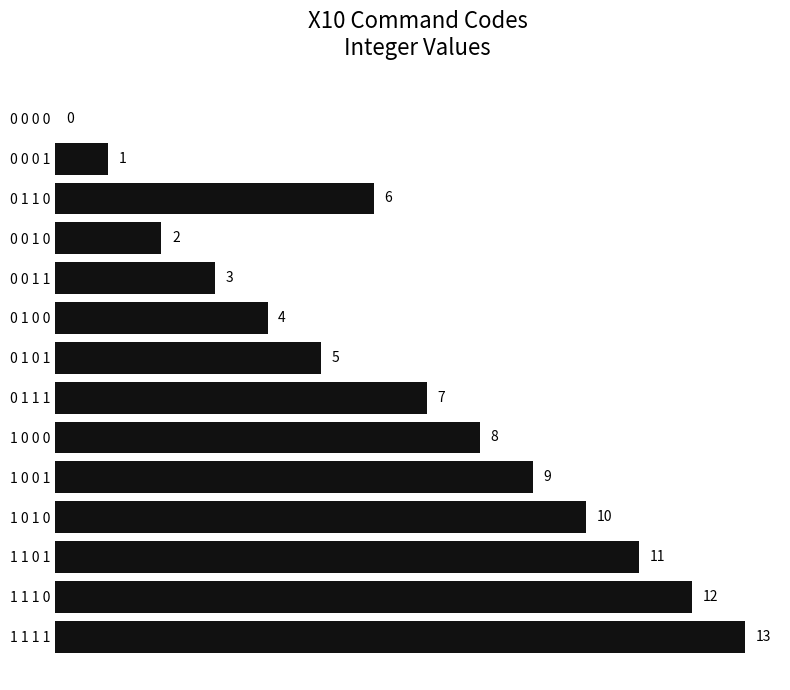

Reading bottom to top, extract all data points from this chart.

1 1 1 1=13	1 1 1 0=12	1 1 0 1=11	1 0 1 0=10	1 0 0 1=9	1 0 0 0=8	0 1 1 1=7	0 1 0 1=5	0 1 0 0=4	0 0 1 1=3	0 0 1 0=2	0 1 1 0=6	0 0 0 1=1	0 0 0 0=0